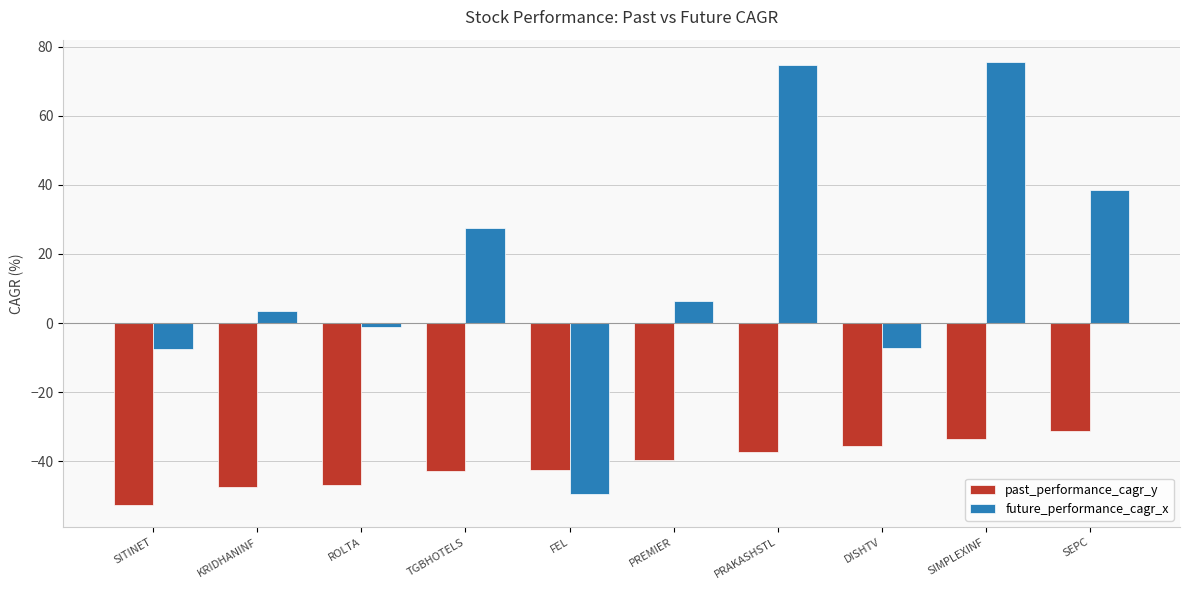

What is the sum of all past_performance_cagr_y values?

-410.0